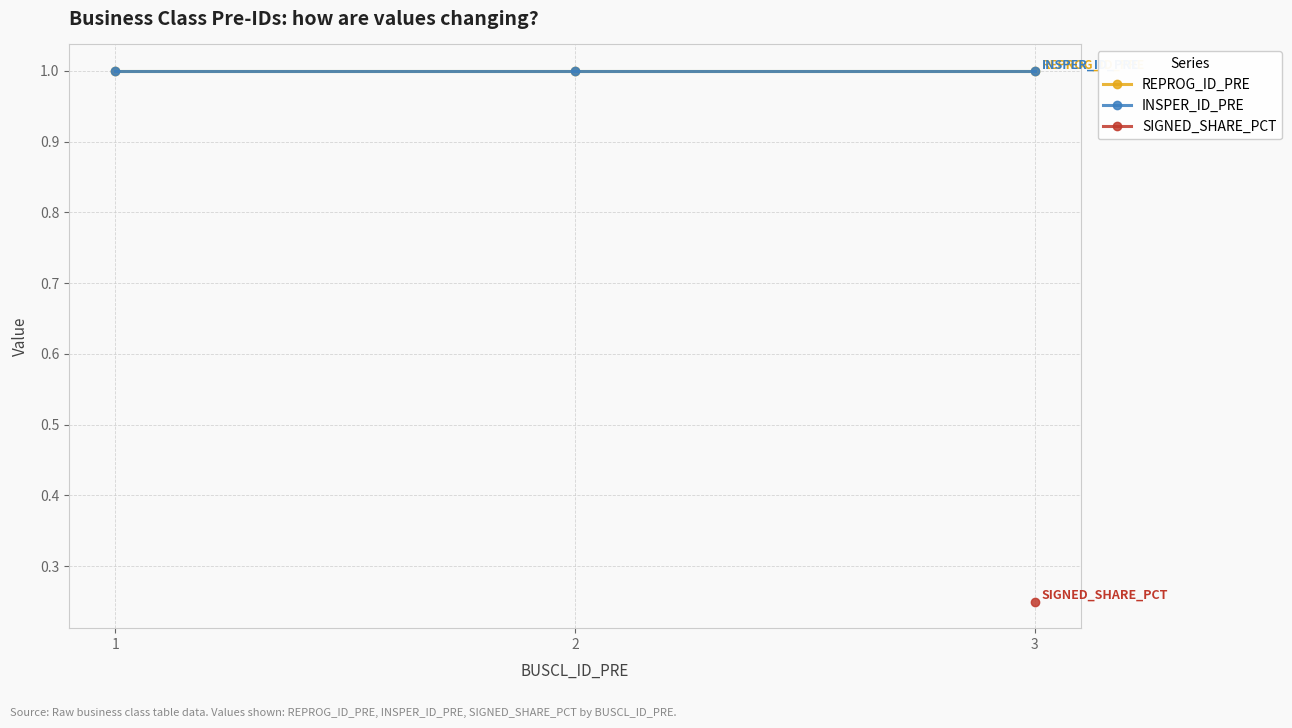

What is the greatest value displayed?

1.0